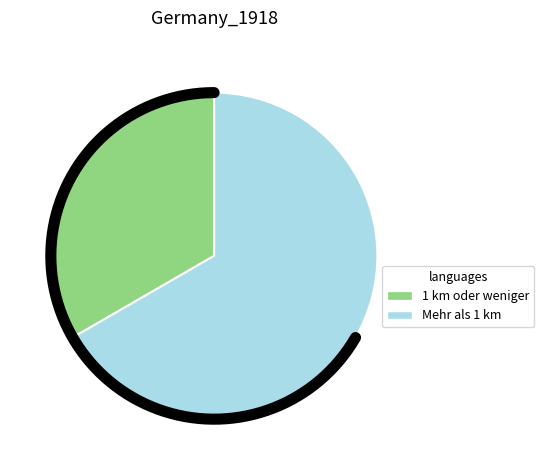

To the nearest percent, what is the combined percentage of Mehr als 1 km and 1 km oder weniger?

100%